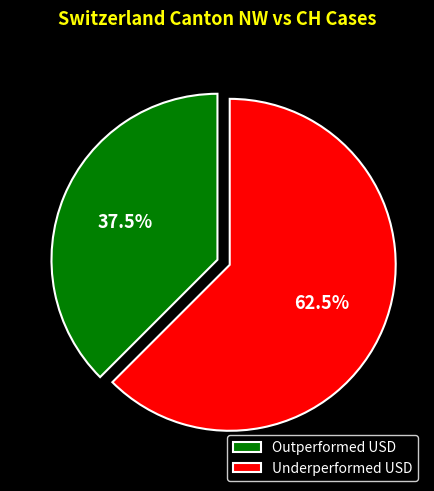

What is the smallest slice in the pie chart?

Outperformed USD